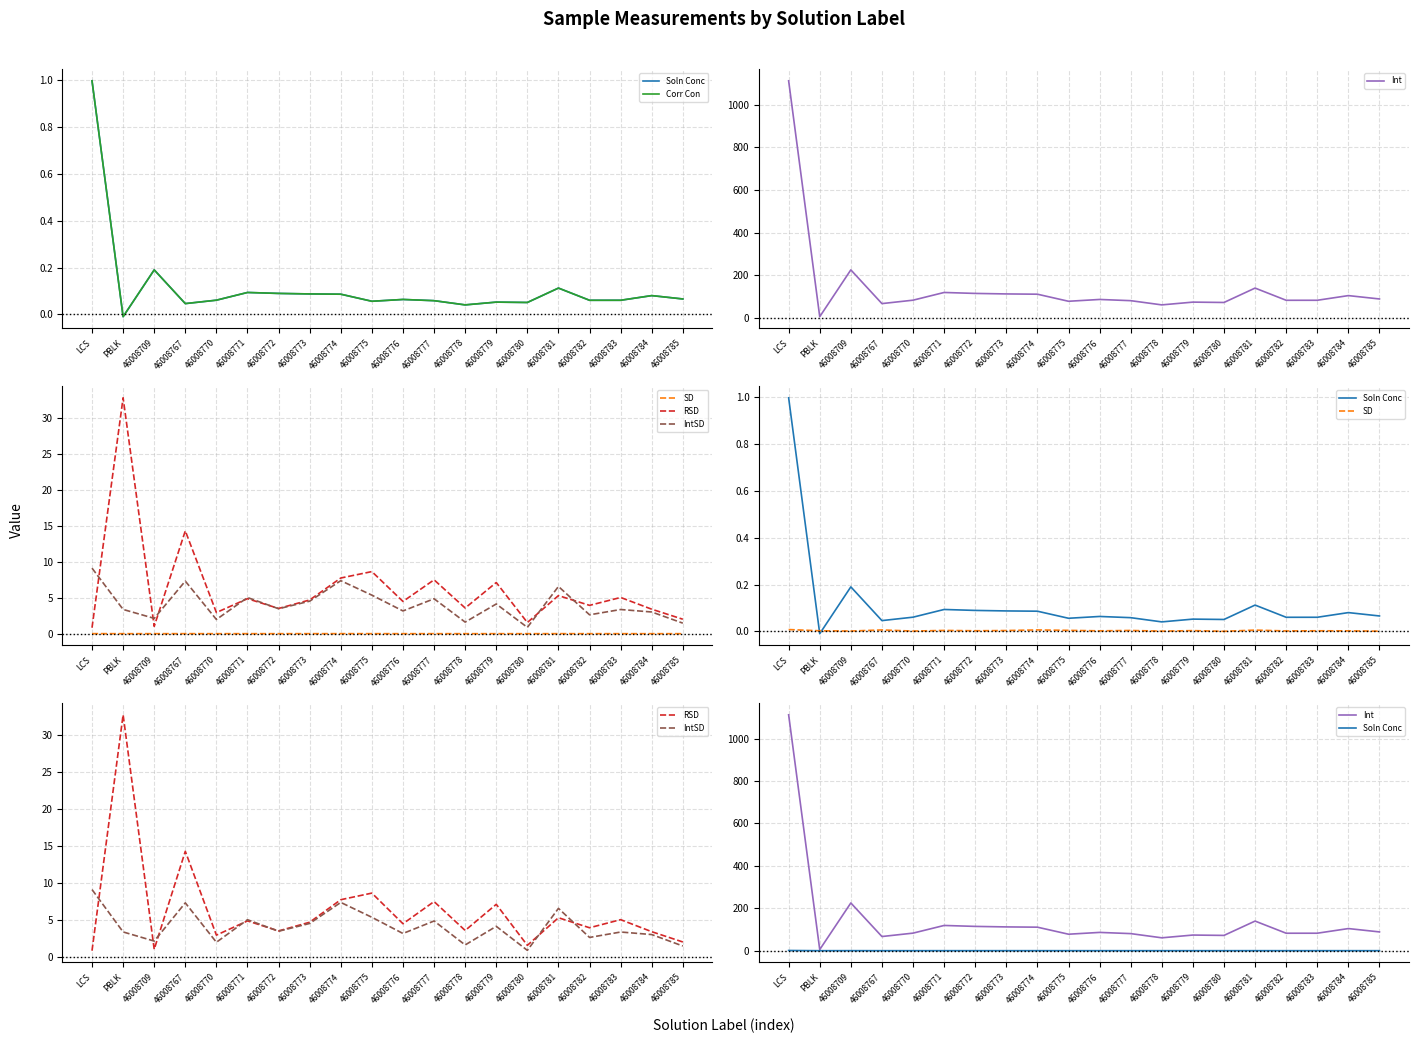

Does the chart display data point markers on the line(s)?

No